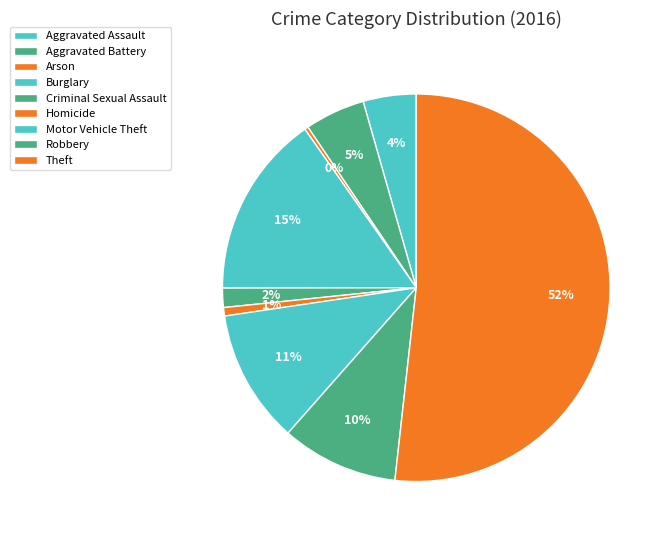

How many slices are in this pie chart?

9